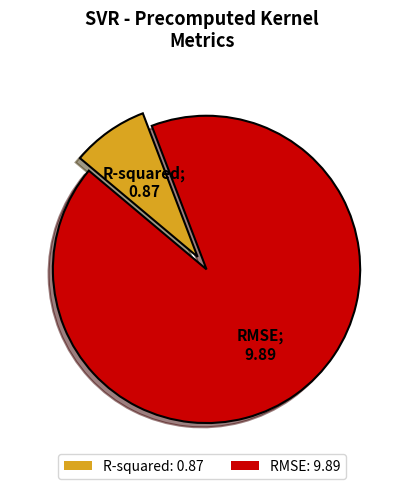

How many slices are in this pie chart?

2